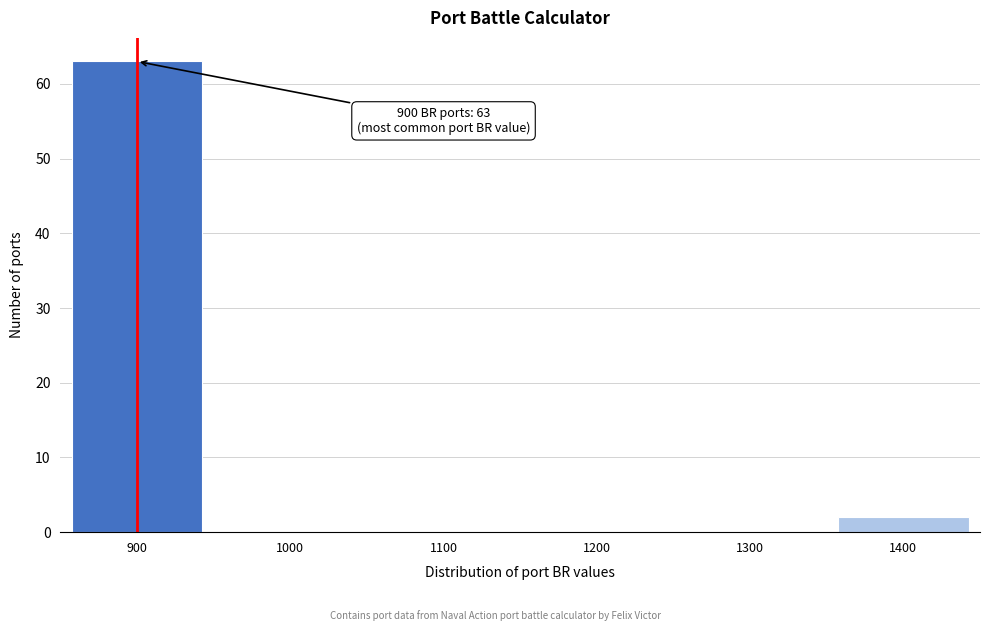

Over which range of the x-axis is the bar tallest?

850 to 950